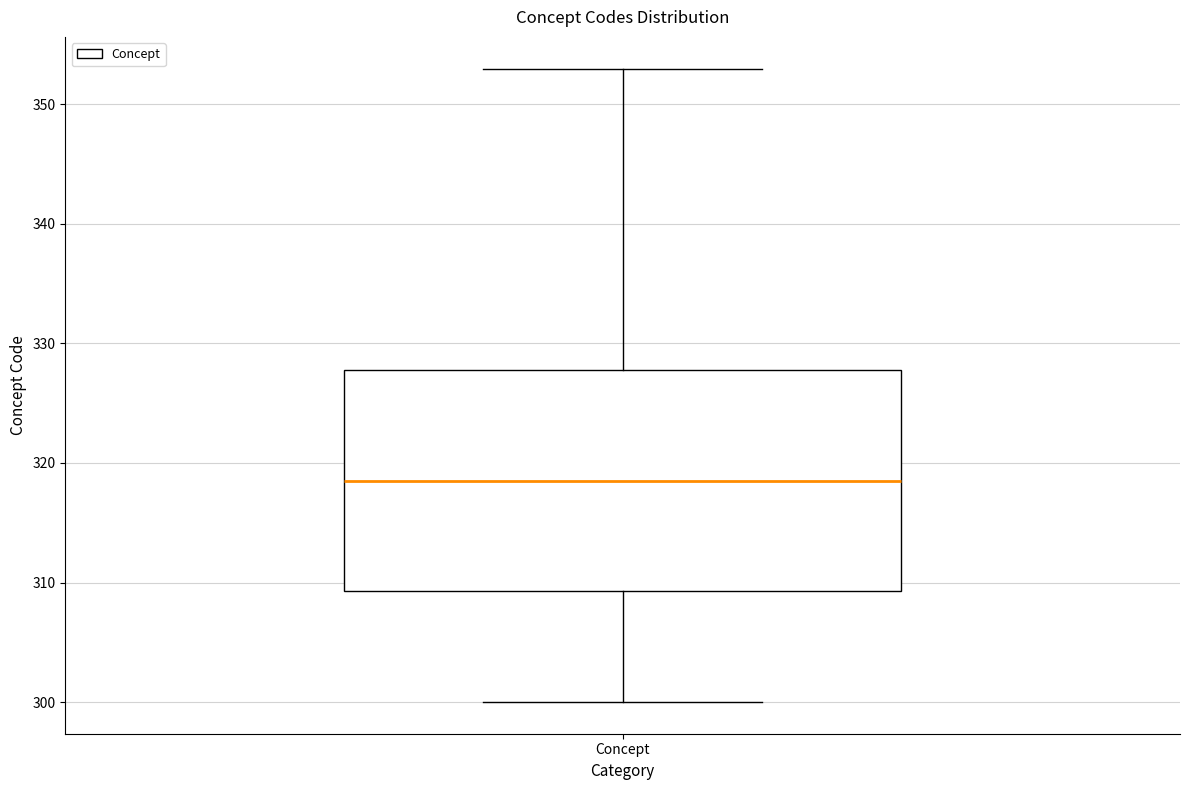

Where is the upper edge of the box for Concept on the y-axis? The values are not printed on the chart, so give them approximately, as read against the axis.

328